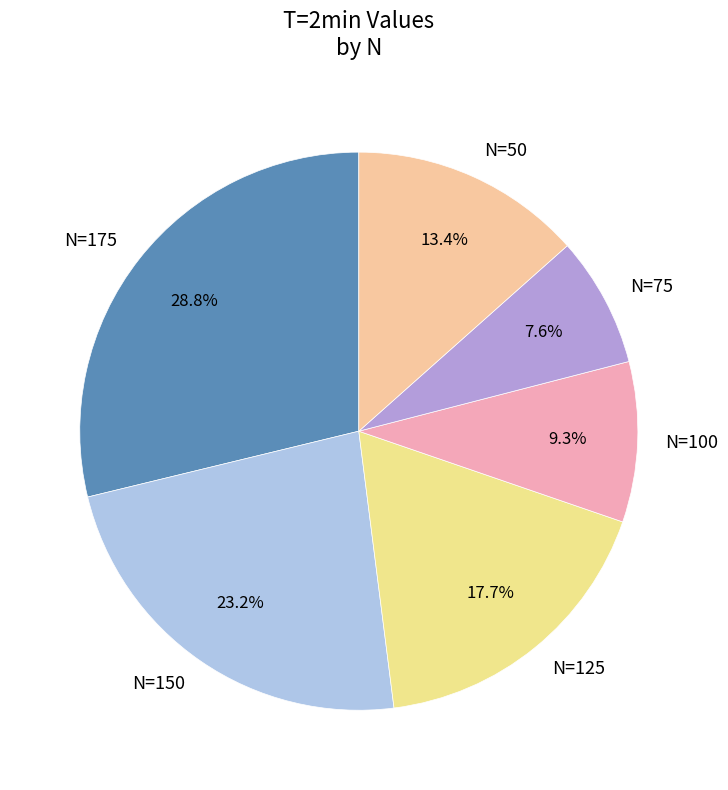

Is it true that N=125 is 18% of the pie?

True